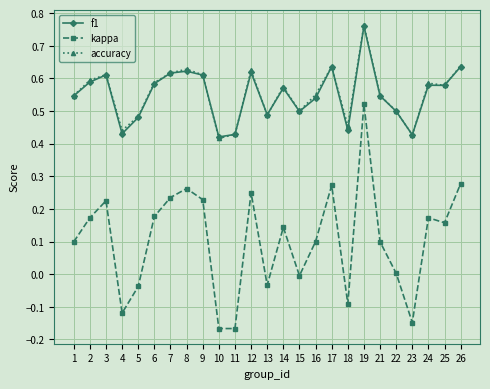

What is the total value across all series at 10?

0.7